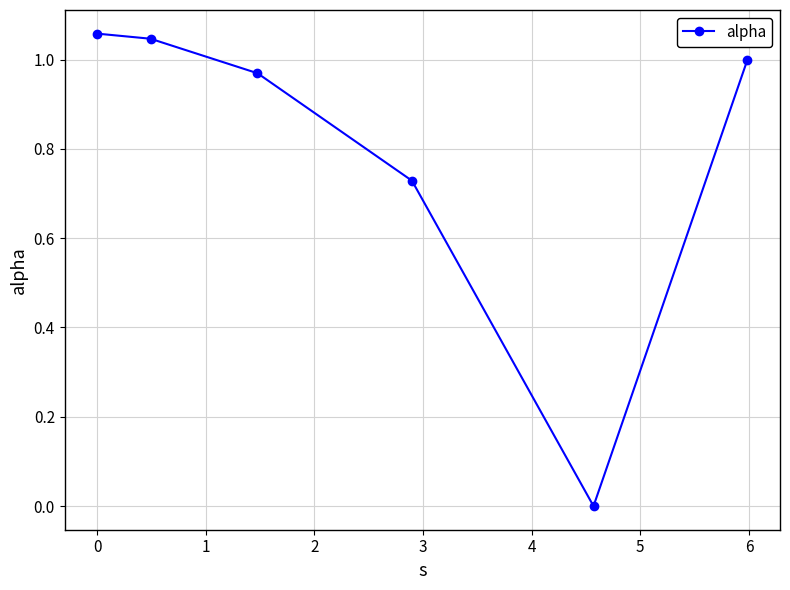

What is the difference between the maximum and second lowest values?

0.3